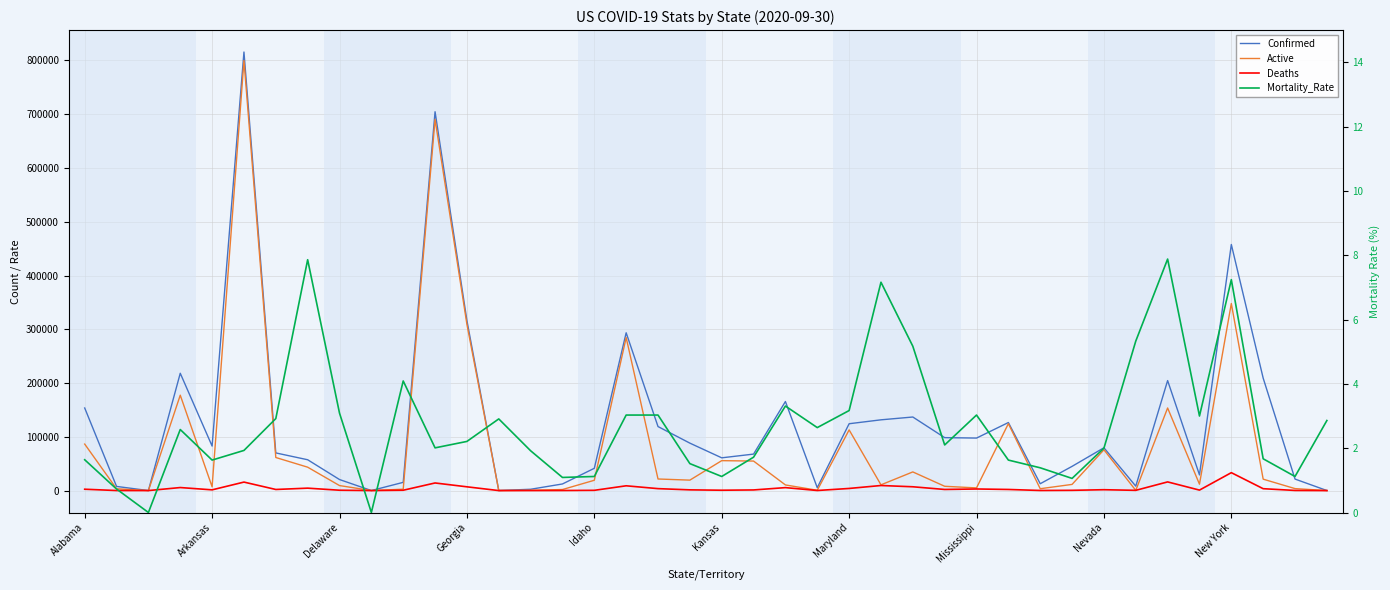

What position from the right is 26?

14